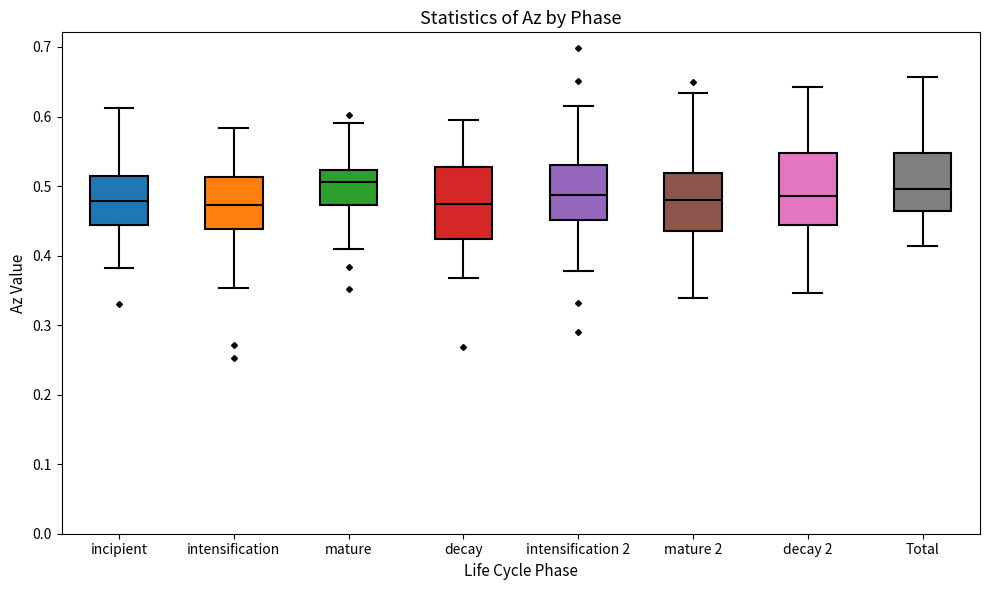

Reading left to right, read every box against the y-axis: the position of its median line, the range the box covers, and the ends of its whiskers. The values are not printed on the chart, so give them approximately, as read against the axis.

incipient: median 0.48, box 0.44 to 0.51, whiskers 0.38 to 0.61
intensification: median 0.47, box 0.44 to 0.51, whiskers 0.35 to 0.58
mature: median 0.51, box 0.47 to 0.52, whiskers 0.41 to 0.59
decay: median 0.47, box 0.42 to 0.53, whiskers 0.37 to 0.59
intensification 2: median 0.49, box 0.45 to 0.53, whiskers 0.38 to 0.62
mature 2: median 0.48, box 0.44 to 0.52, whiskers 0.34 to 0.63
decay 2: median 0.49, box 0.44 to 0.55, whiskers 0.35 to 0.64
Total: median 0.50, box 0.46 to 0.55, whiskers 0.41 to 0.66